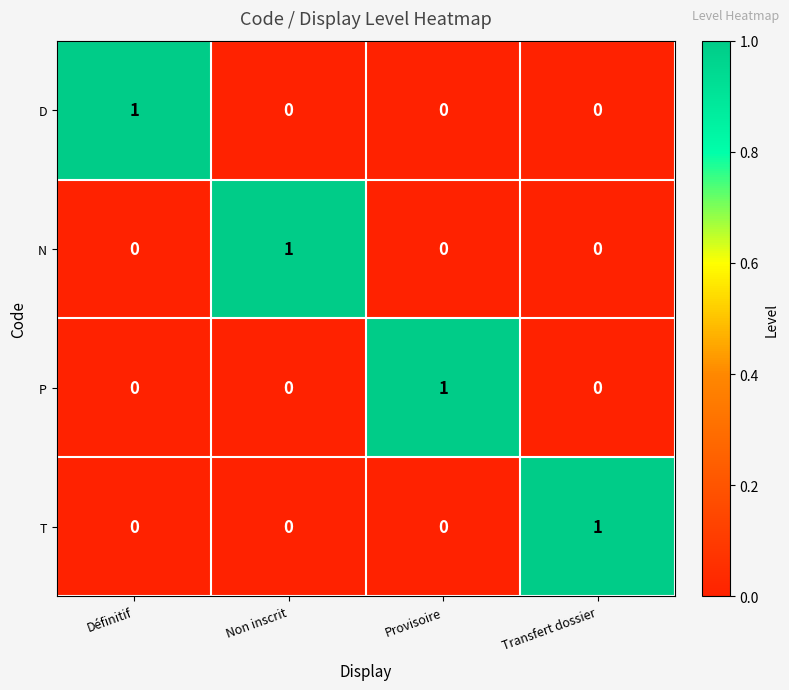

How many P values are between 0 and 1?

4